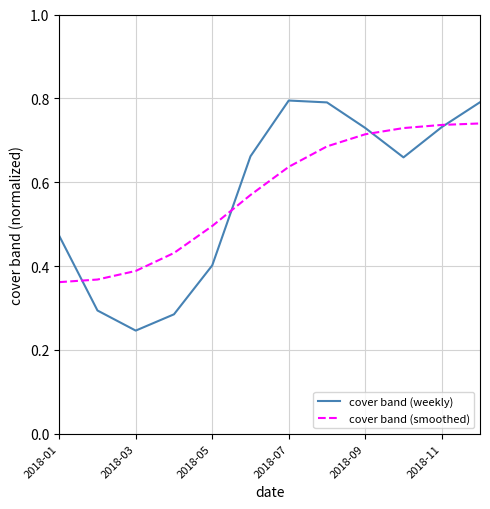

What is the maximum value for cover band (weekly)?

0.8